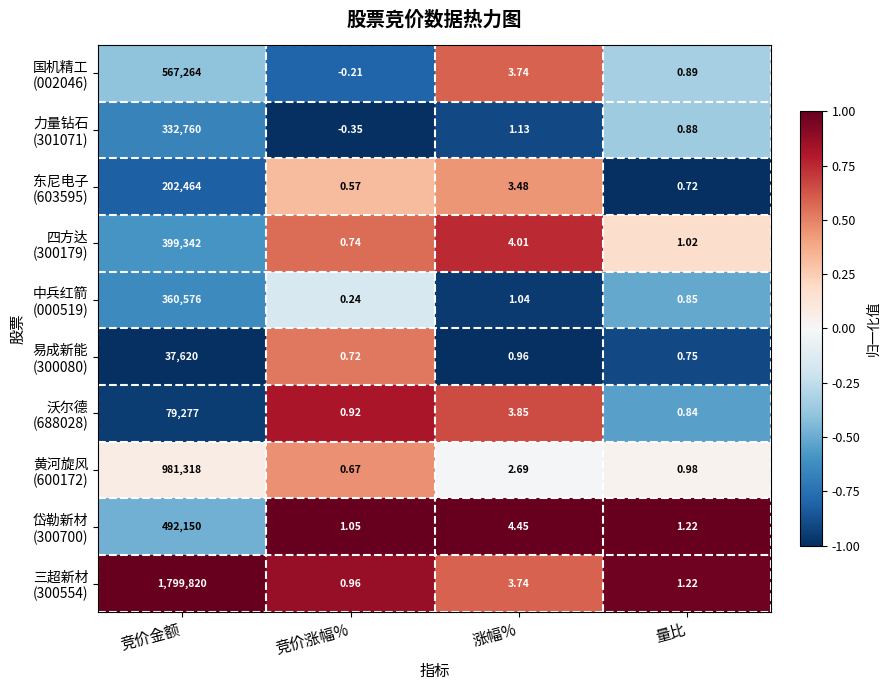

At which category does the chart reach its peak across all series?

竞价金额